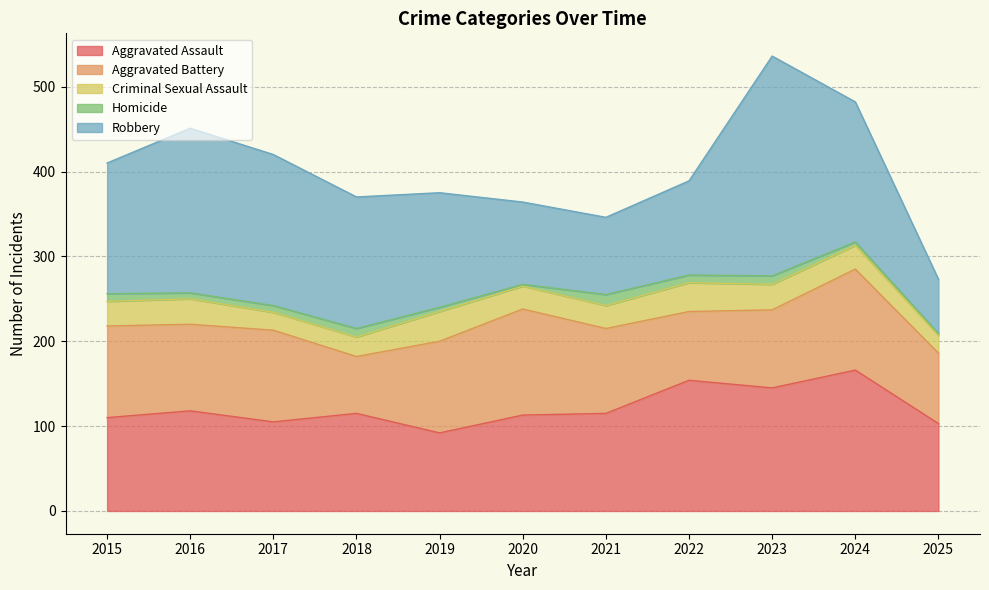

What is the average value of the Aggravated Assault series?

121